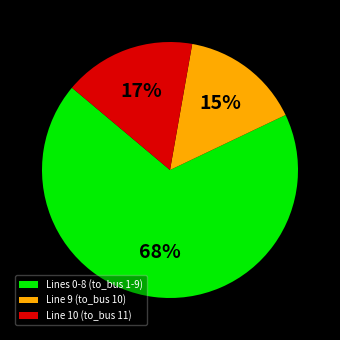

True or false: Lines 0-8 (to_bus 1-9) accounts for 60% of the total.

False